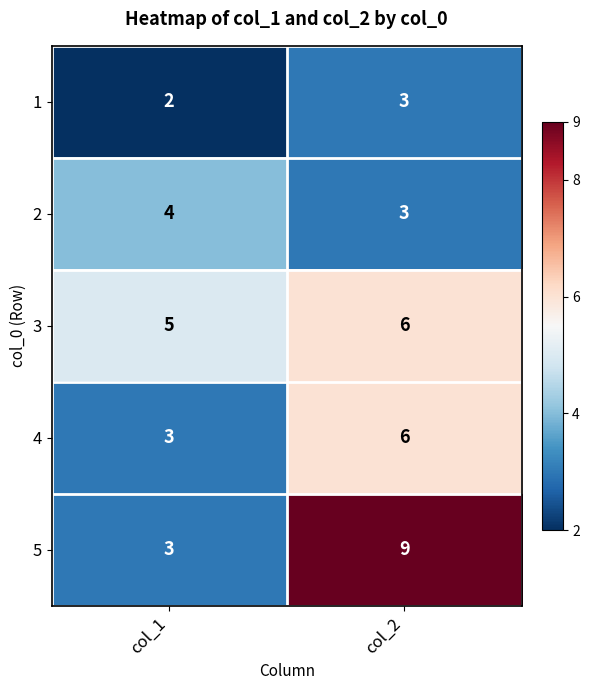

What is the sum of the 4 values at col_1 and col_2?

9